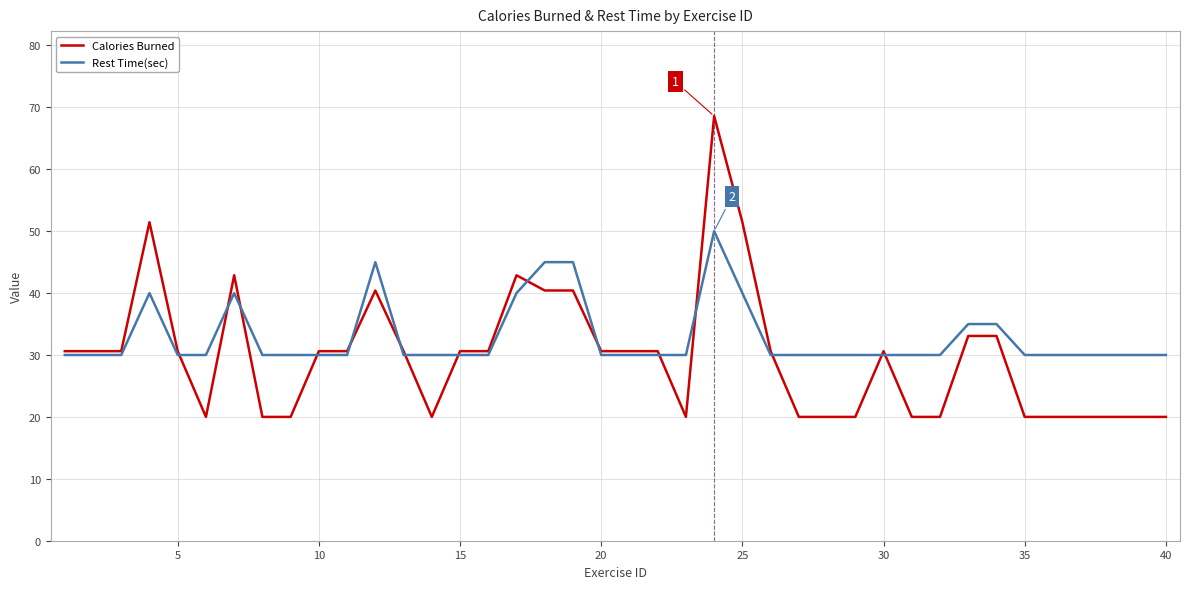

How many values in the Calories Burned series exceed 30?

24